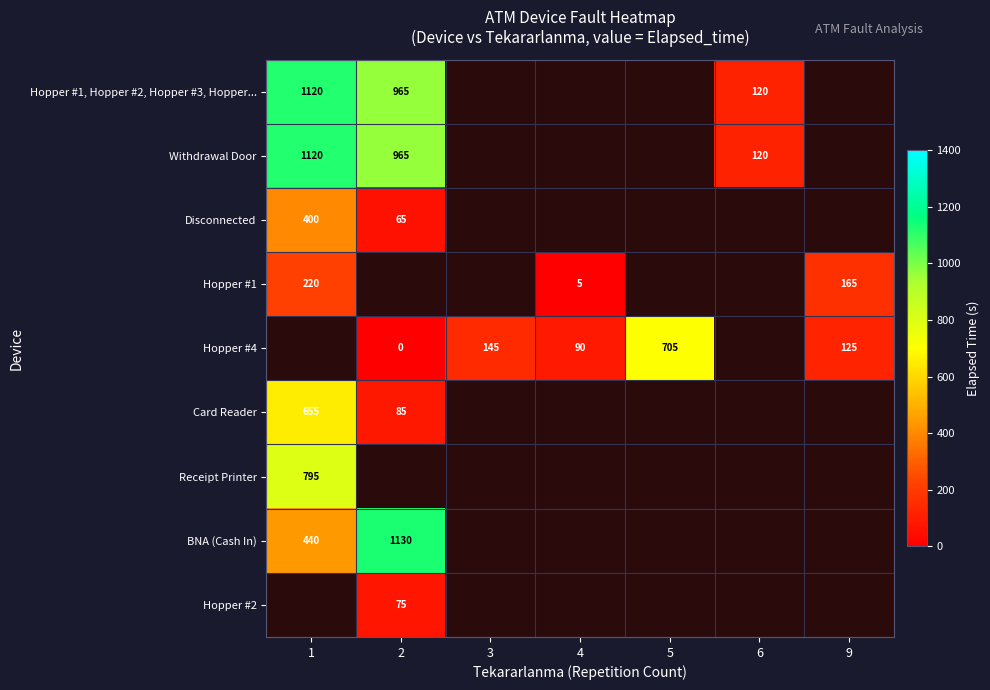

The Disconnected series shows 104 at 1. True or false?

False